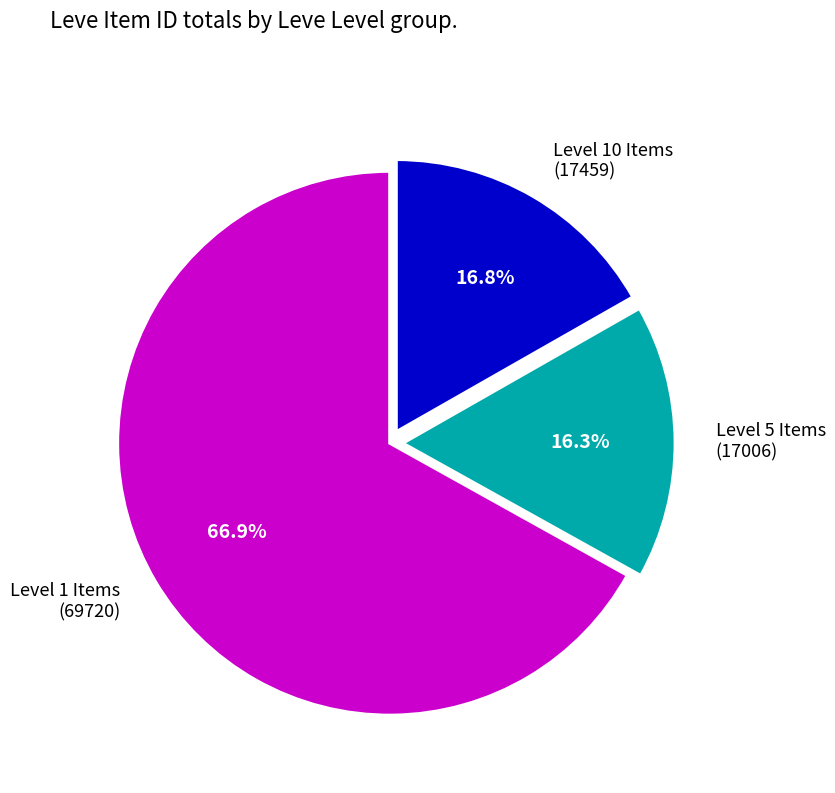

To the nearest percent, what is the difference between the largest and smallest slice percentages?

51%